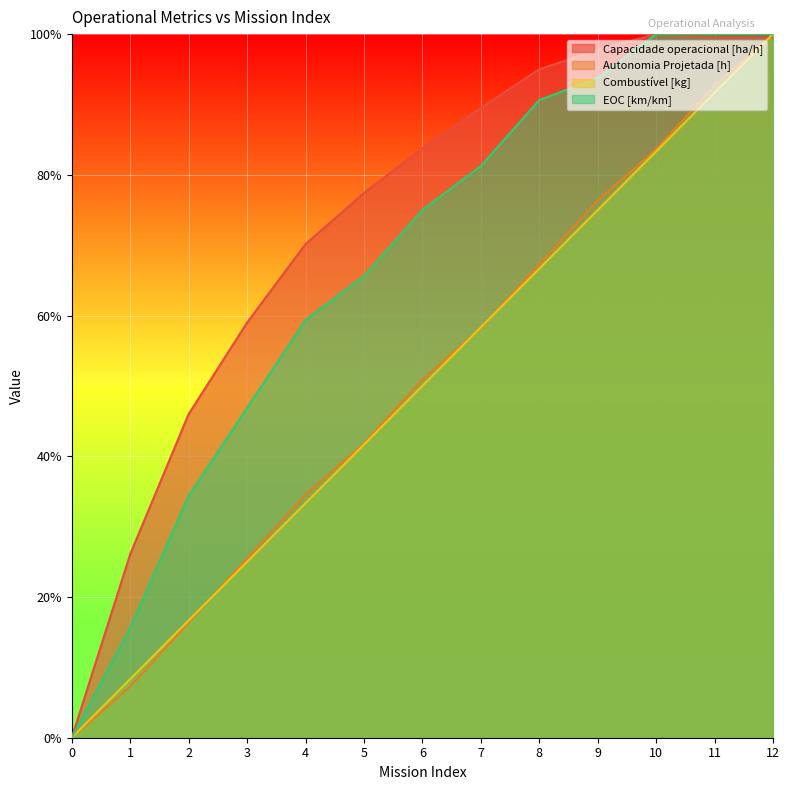

Reading right to left, what are all the values shown in this chart?

Capacidade operacional [ha/h]: 1.0	1.0	1.0	1.0	0.9	0.9	0.8	0.8	0.7	0.6	0.5	0.3	0.0
Autonomia Projetada [h]: 1.0	0.9	0.8	0.8	0.7	0.6	0.5	0.4	0.3	0.3	0.2	0.1	0.0
Combustível [kg]: 1.0	0.9	0.8	0.8	0.7	0.6	0.5	0.4	0.3	0.2	0.2	0.1	0.0
EOC [km/km]: 1.0	1.0	1.0	0.9	0.9	0.8	0.8	0.7	0.6	0.5	0.3	0.2	0.0